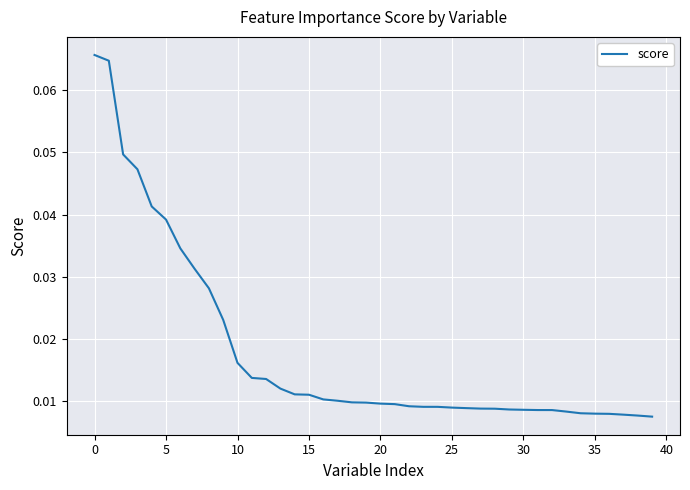

What is the greatest value displayed?

0.1